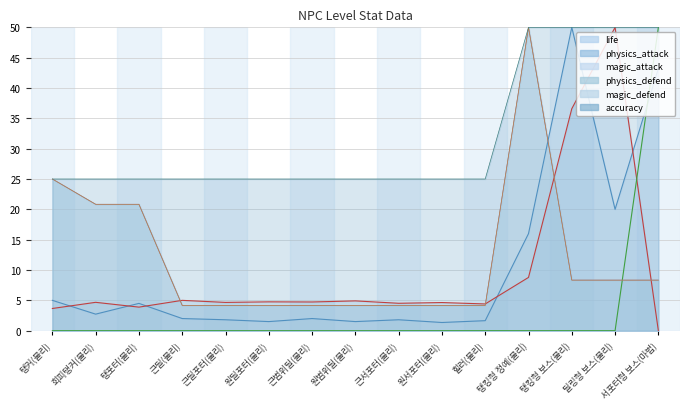

At how many categories does at least one series exceed 15?

15